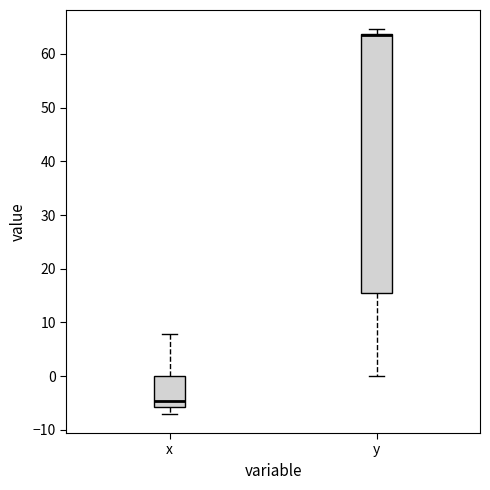

Comparing the boxes themselves (not the whiskers), which one is the tallest?

y